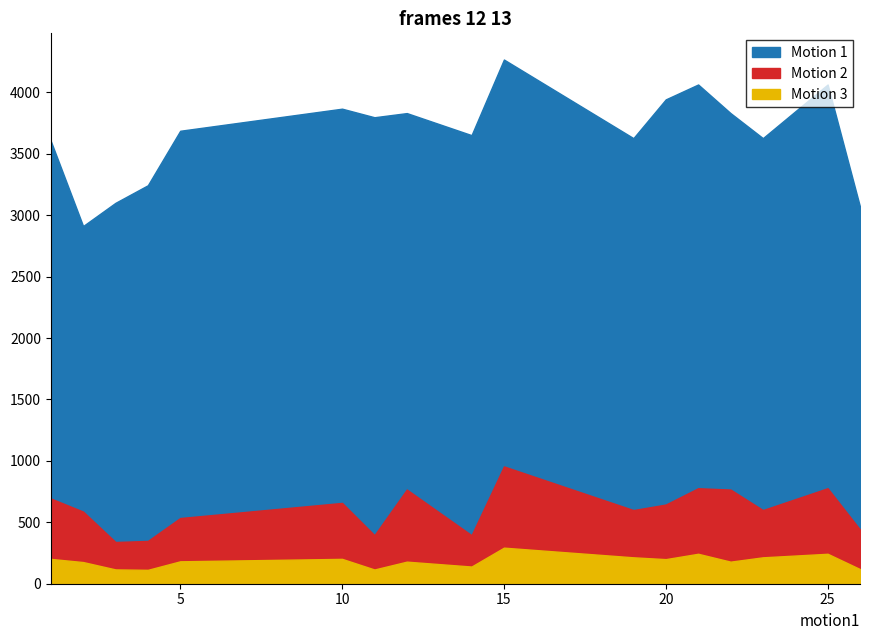

At which category is the sum across all series the highest?

15